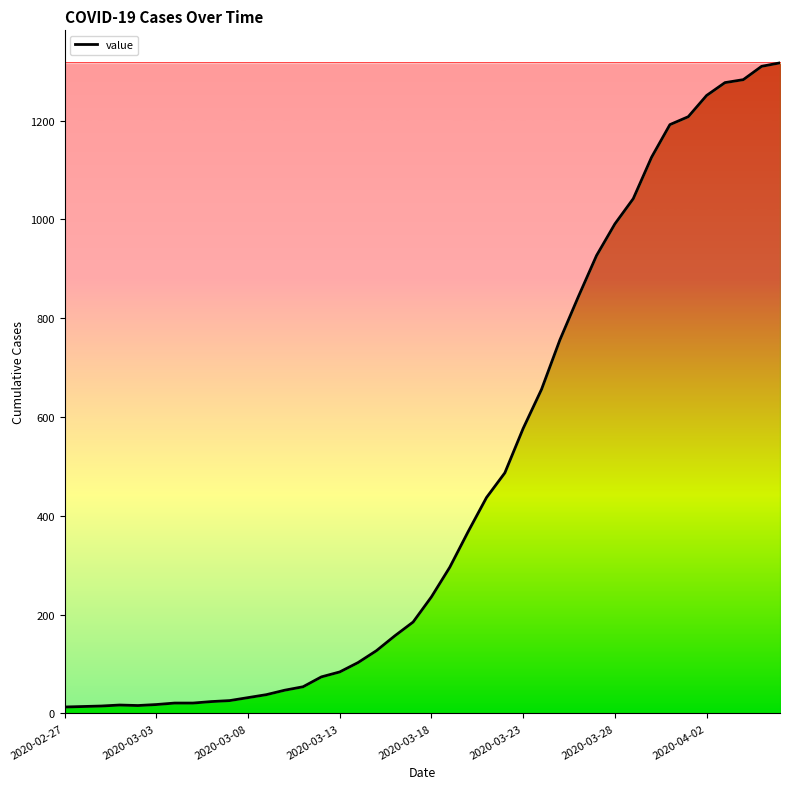

What is the sum of all values?

18666